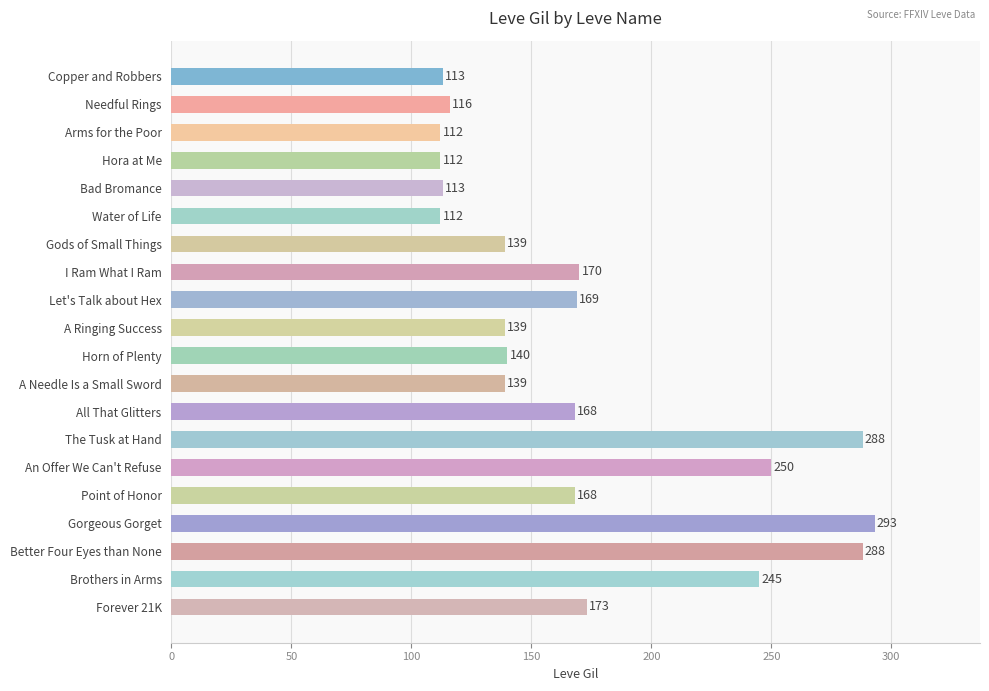

Reading top to bottom, list all the values displayed in this chart.

113	116	112	112	113	112	139	170	169	139	140	139	168	288	250	168	293	288	245	173